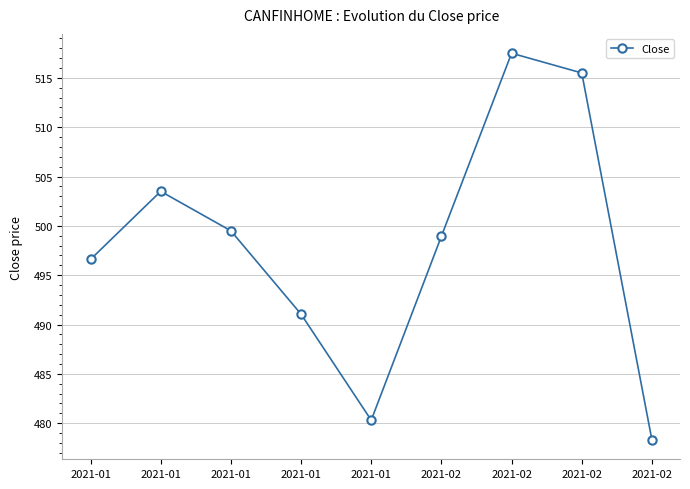

What is the sum of all values?

4481.2